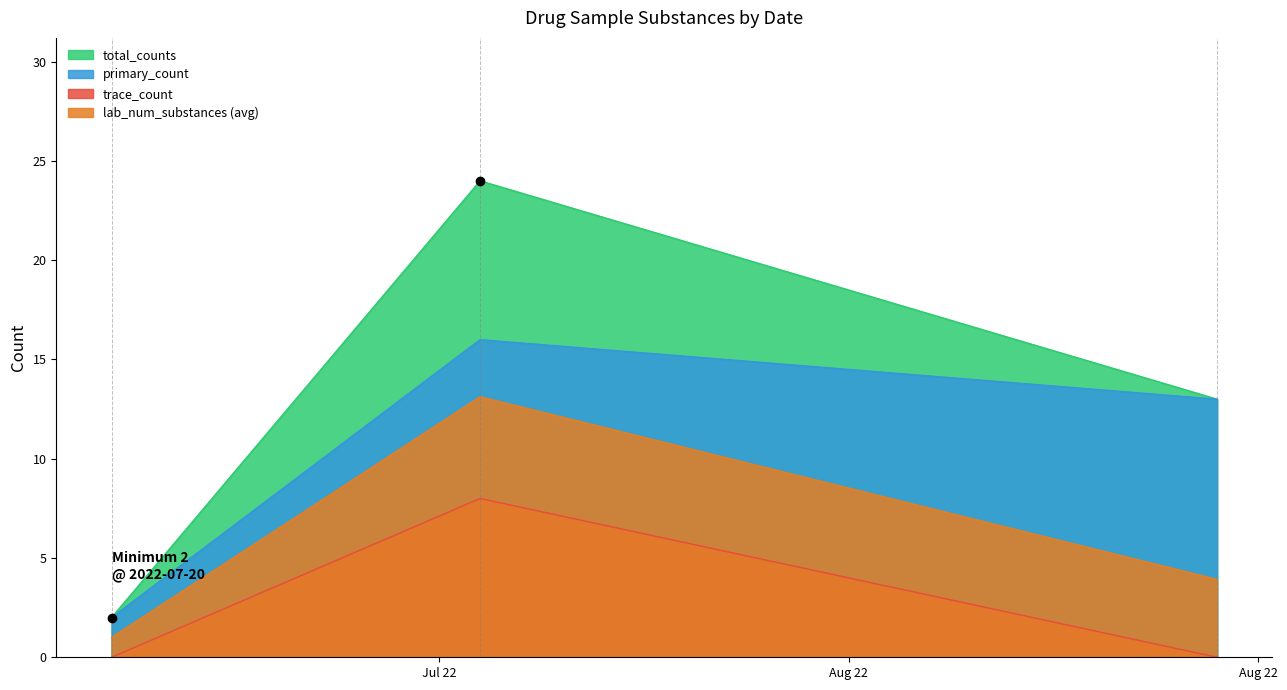

Which series has the largest range (max minus min)?

total_counts